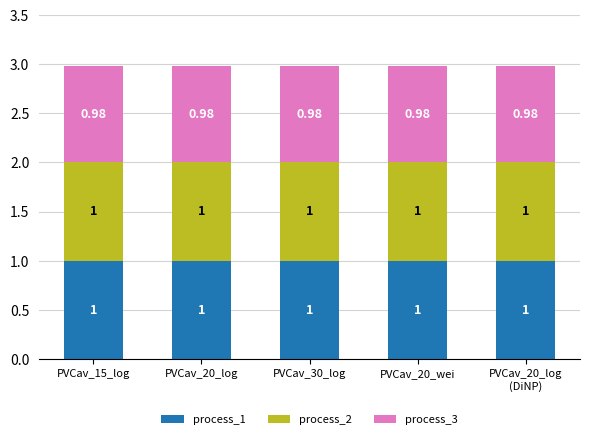

What are all the series names shown in the legend?

process_1, process_2, process_3